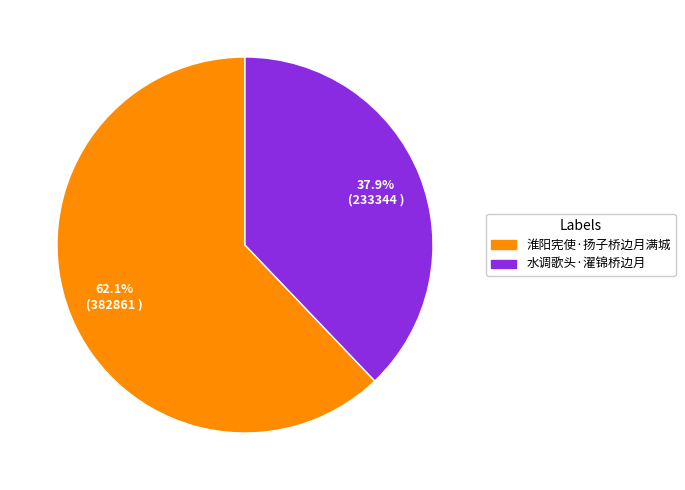

The 水调歌头·濯锦桥边月 slice represents 38% of the pie. True or false?

True